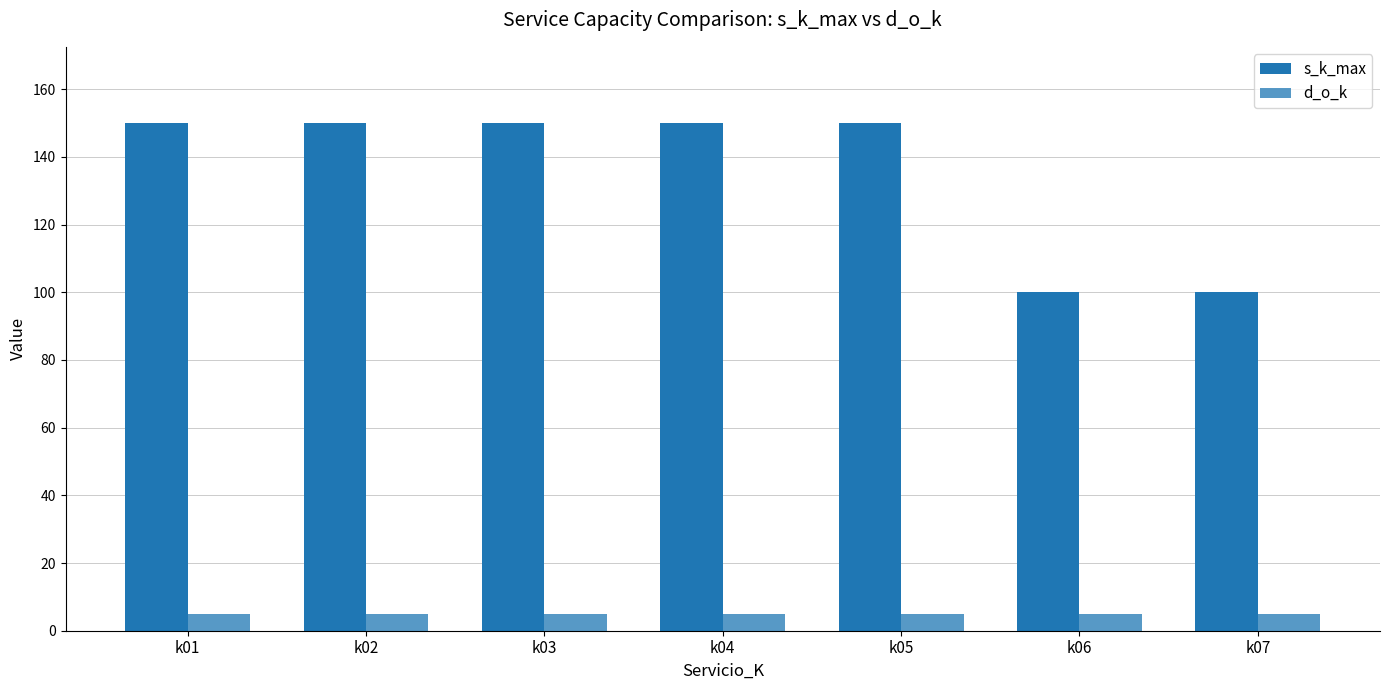

At which category is the sum across all series the highest?

k01